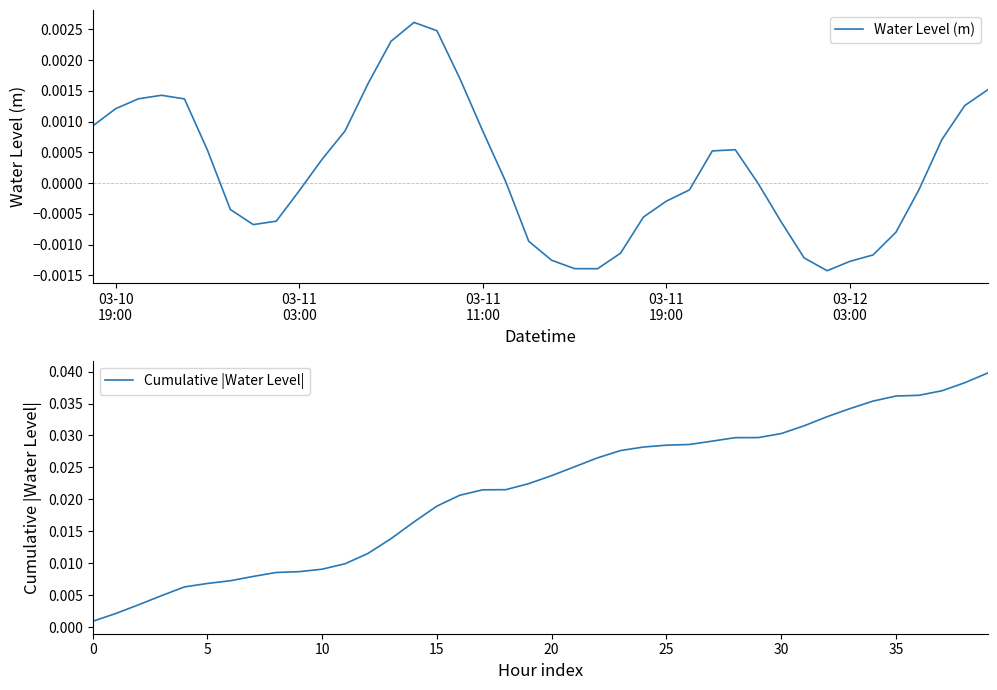

How many distinct data groups are displayed?

2